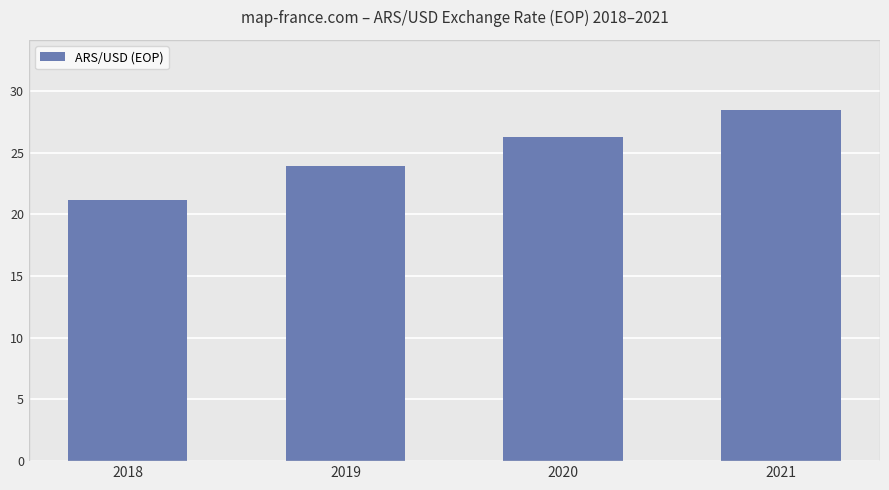

Count the number of values greater than 26.

2